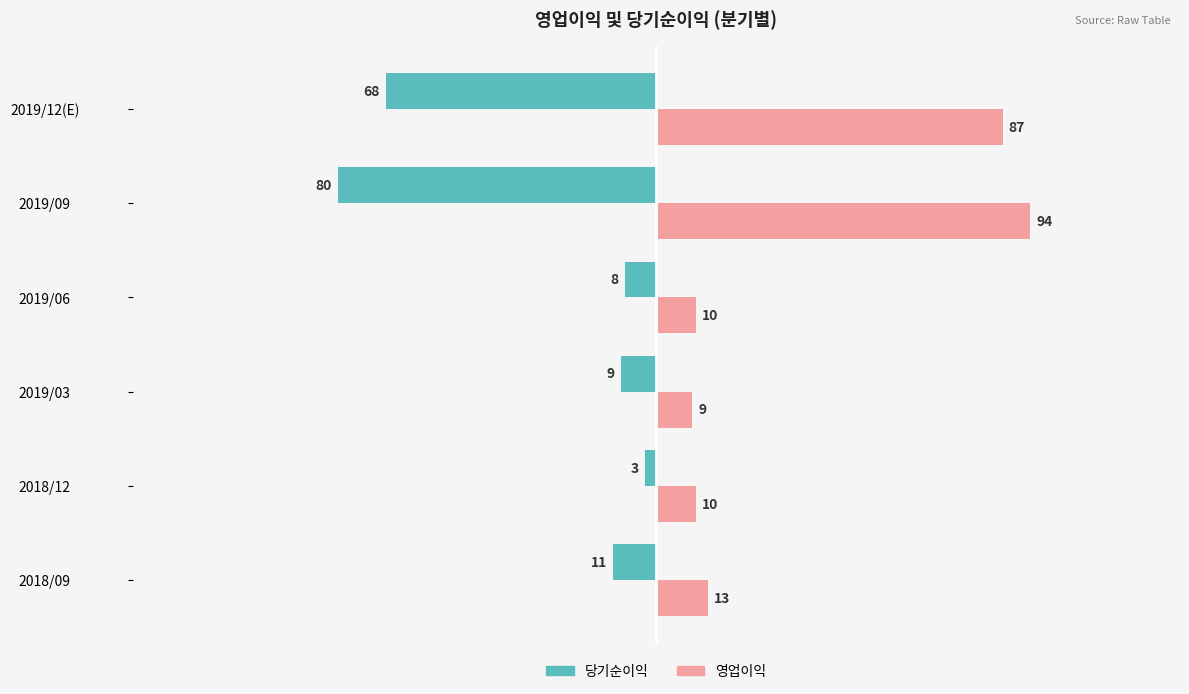

Which series has the largest range (max minus min)?

영업이익